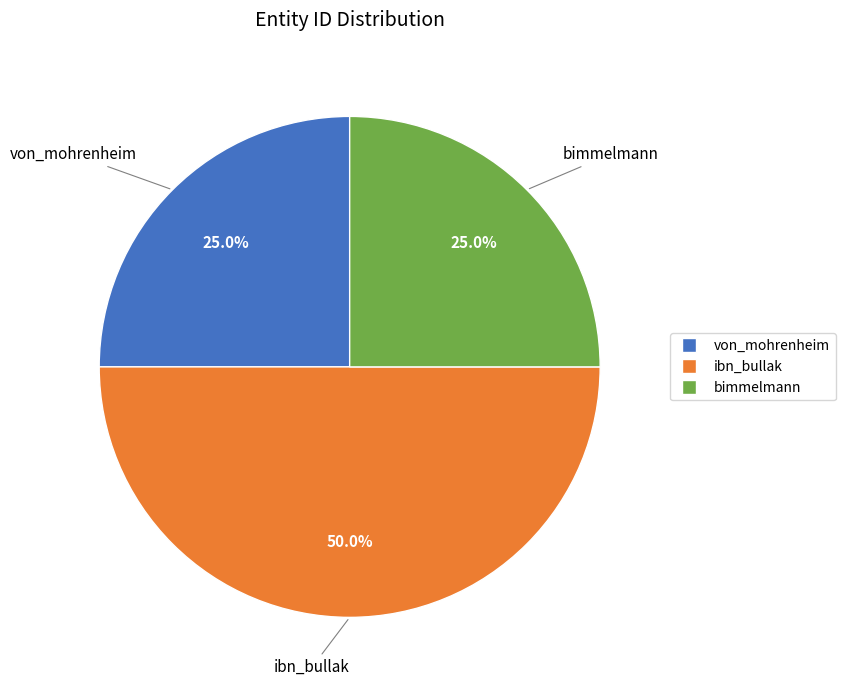

Is von_mohrenheim the majority of the pie?

No